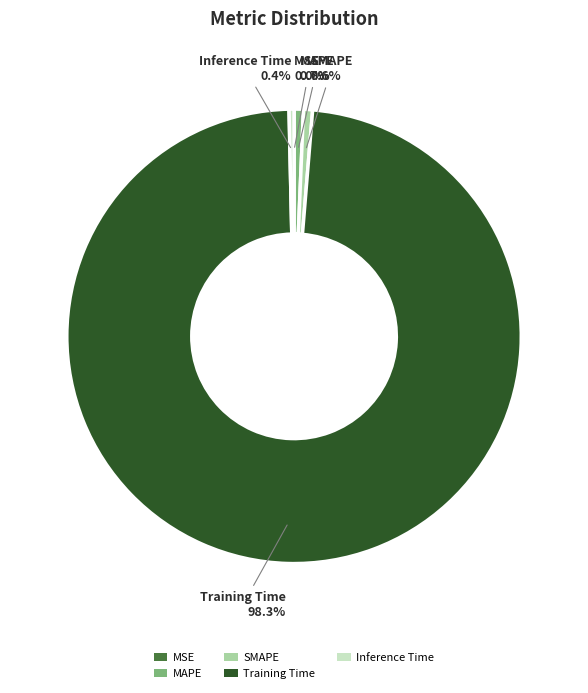

Combined, do SMAPE and Training Time account for over 50%?

Yes